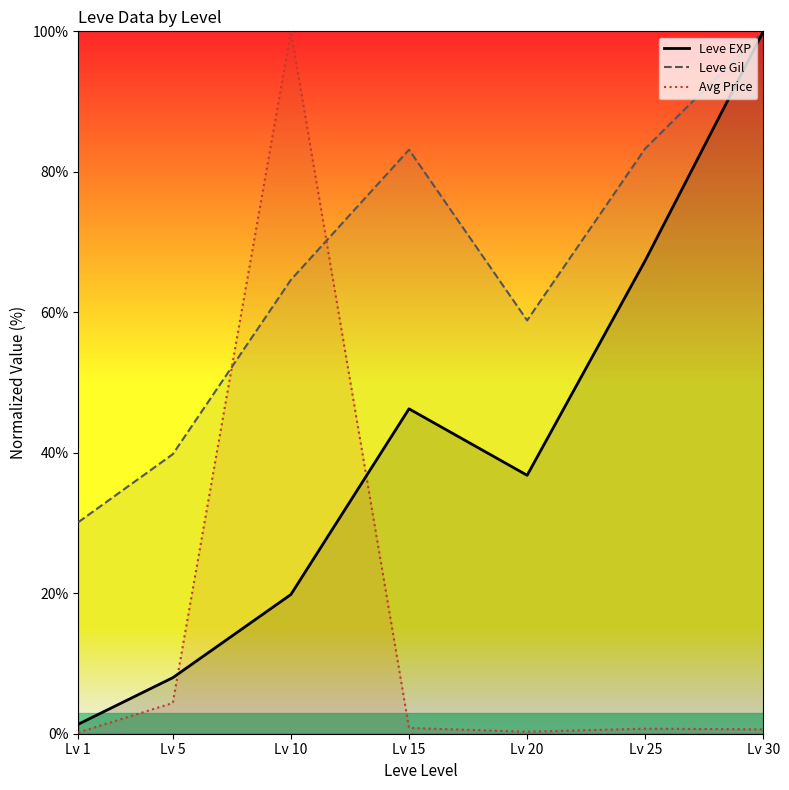

What are all the series names shown in the legend?

Leve EXP, Leve Gil, Avg Price